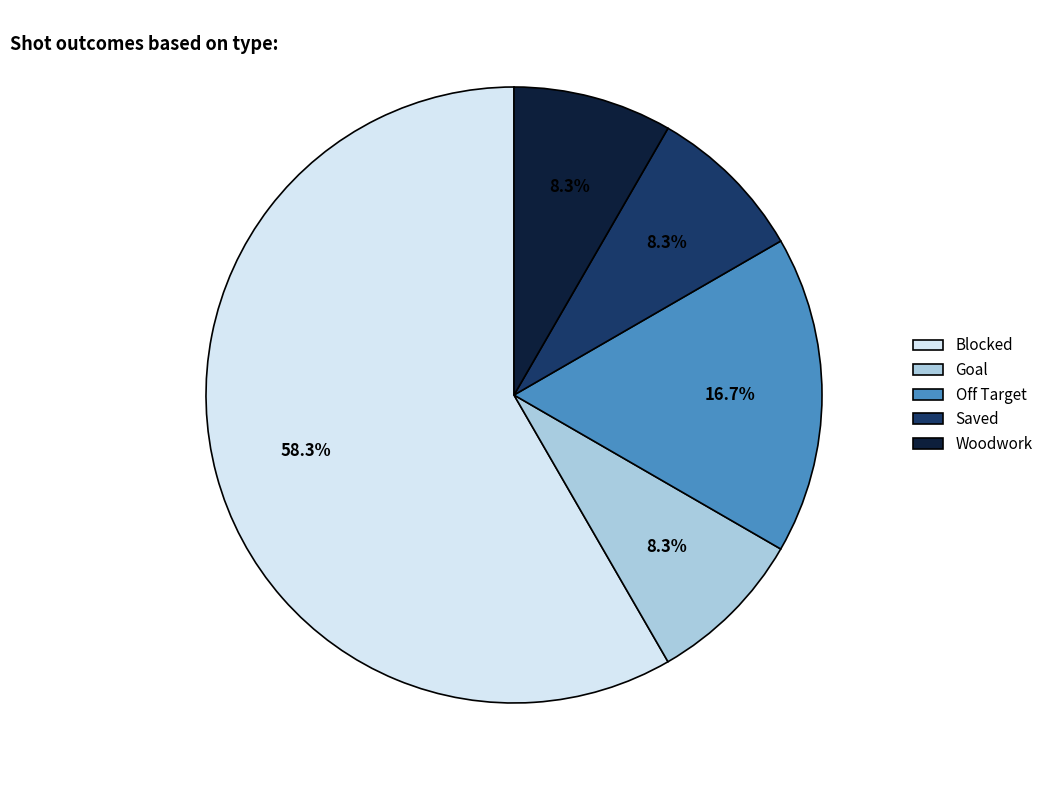

Is it true that Goal is 1% of the pie?

False